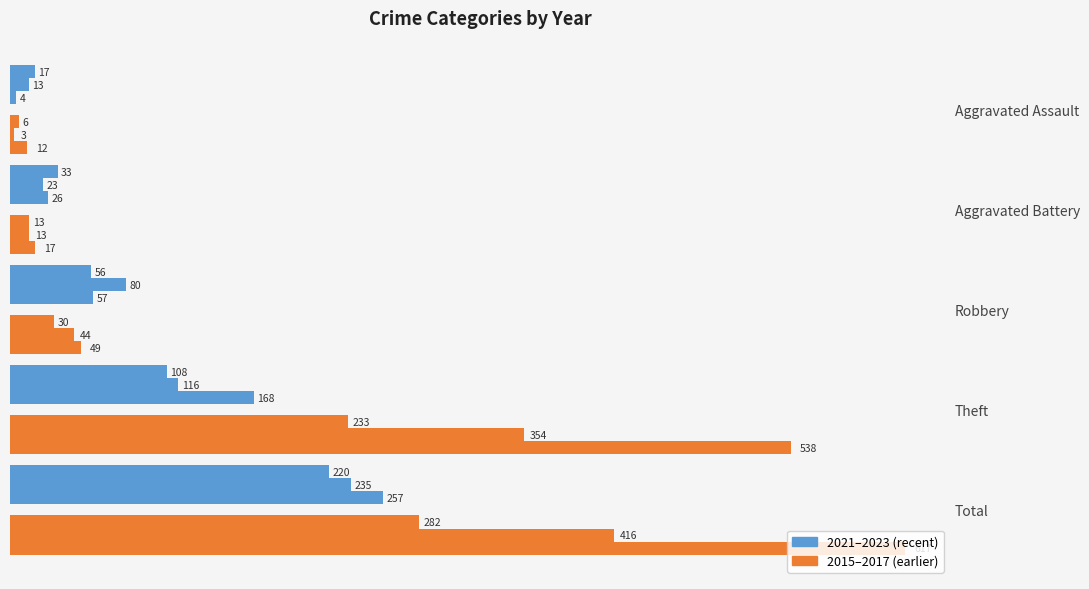

Reading left to right, what are all the values shown in this chart?

2023: Aggravated Assault=17	Aggravated Battery=33	Robbery=56	Theft=108	Total=220
2021: Aggravated Assault=13	Aggravated Battery=23	Robbery=80	Theft=116	Total=235
2020: Aggravated Assault=4	Aggravated Battery=26	Robbery=57	Theft=168	Total=257
2015: Aggravated Assault=6	Aggravated Battery=13	Robbery=30	Theft=233	Total=282
2016: Aggravated Assault=3	Aggravated Battery=13	Robbery=44	Theft=354	Total=416
2017: Aggravated Assault=12	Aggravated Battery=17	Robbery=49	Theft=538	Total=617